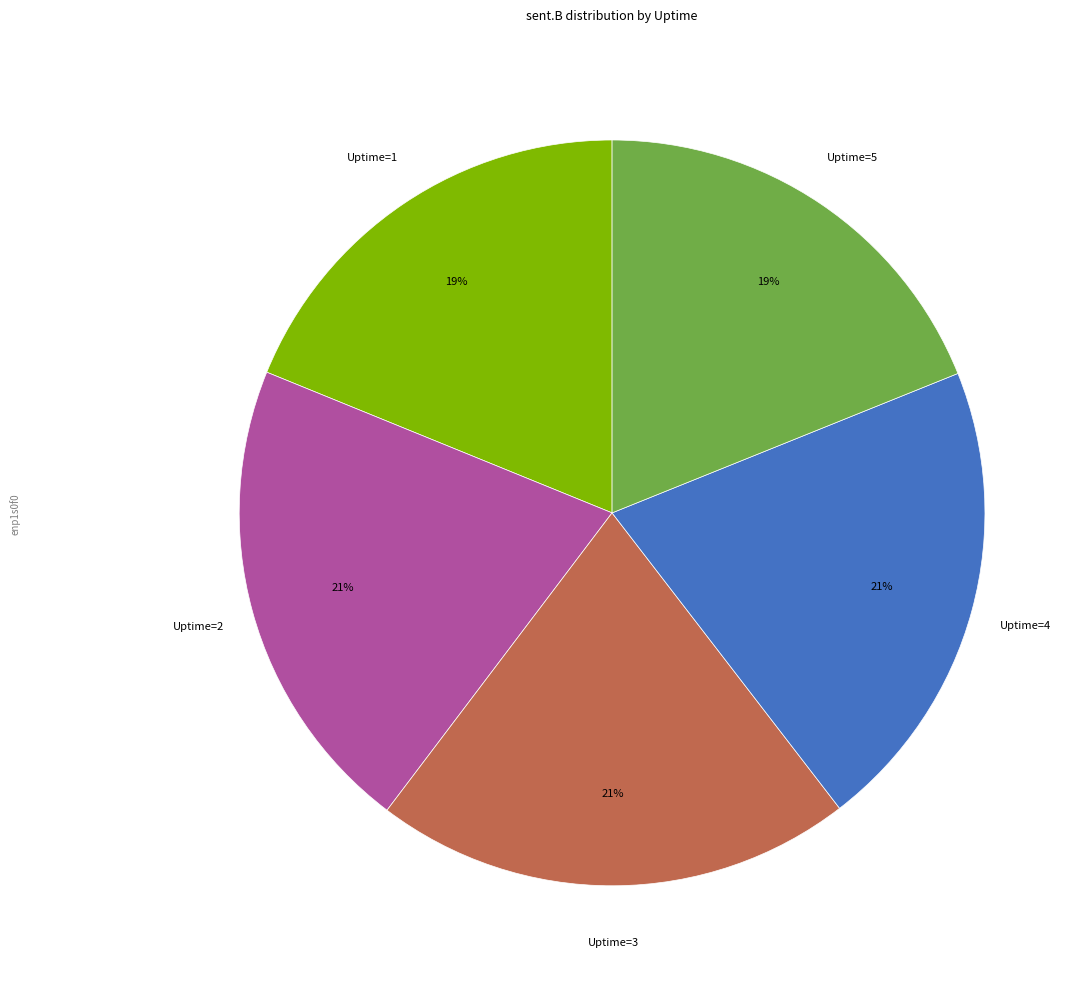

To the nearest percent, what is the average slice percentage?

20%